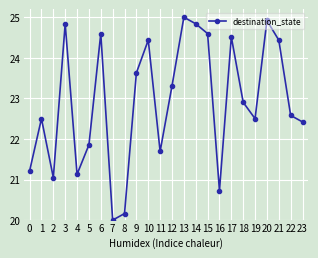

Which category has the lowest value across all series?

7